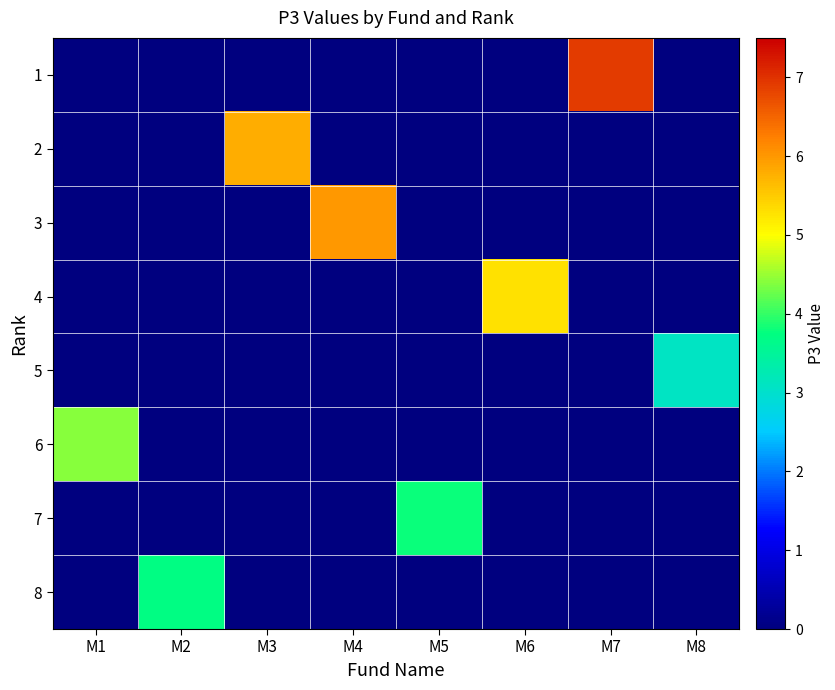

Count the number of data series in this chart.

8